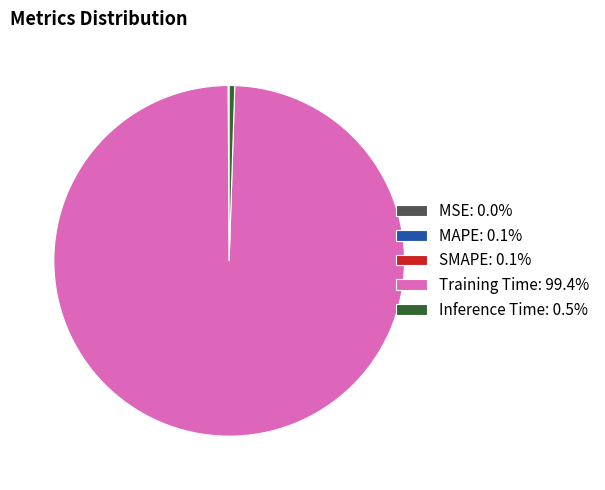

Does any single category account for the majority?

Yes